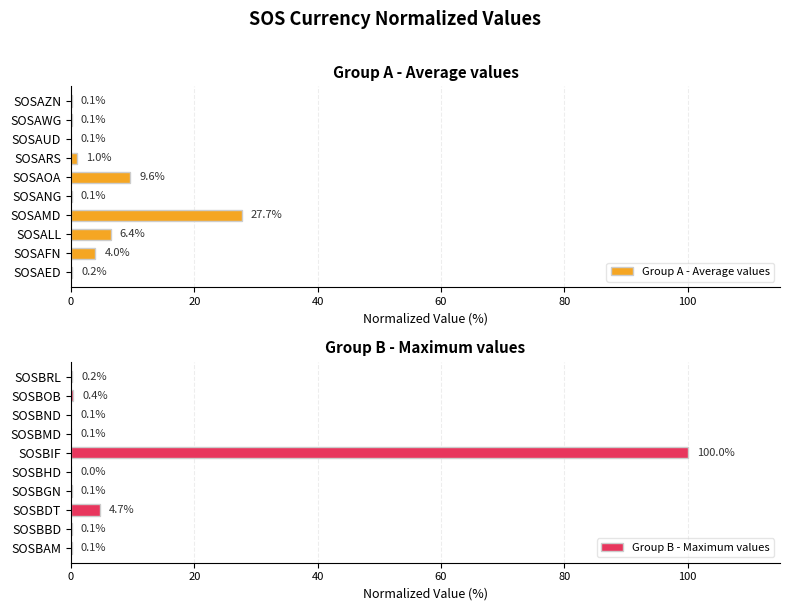

The value of Group B - Maximum values at SOSBAM is 0.1. True or false?

True